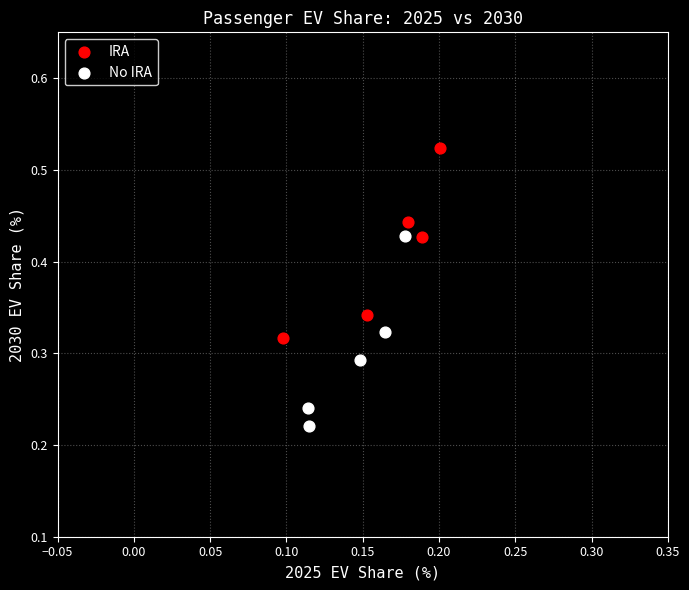

Which series contains the lowest Y value?

No IRA